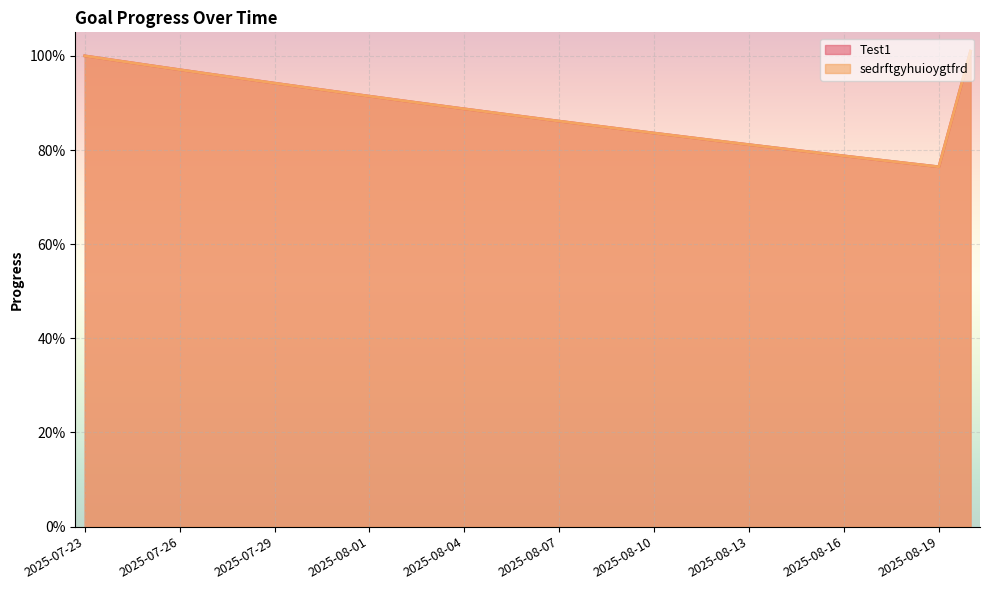

Between 2025-08-05 and 2025-08-03, which is larger?

2025-08-03